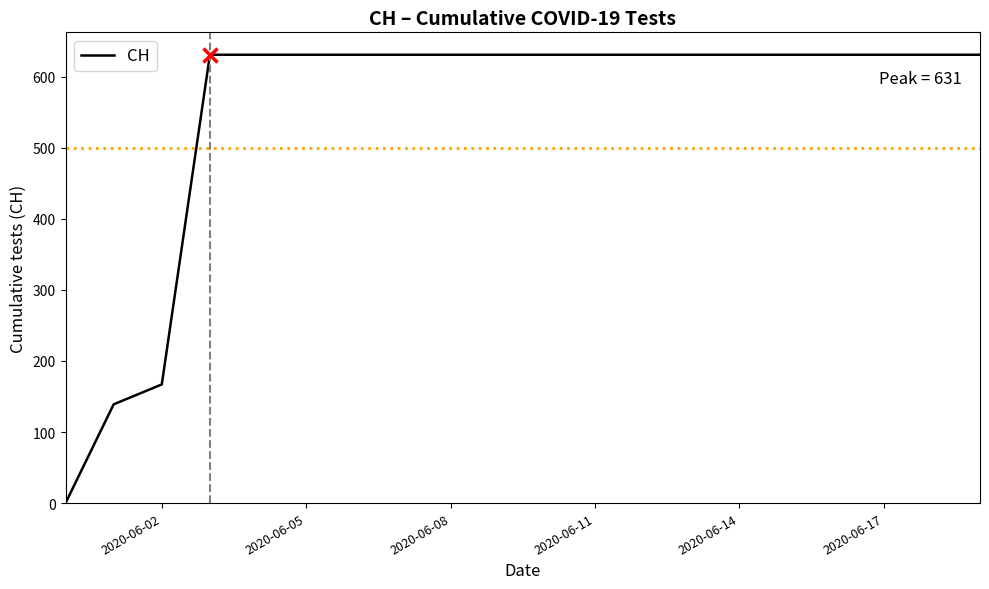

What is the greatest value displayed?

631